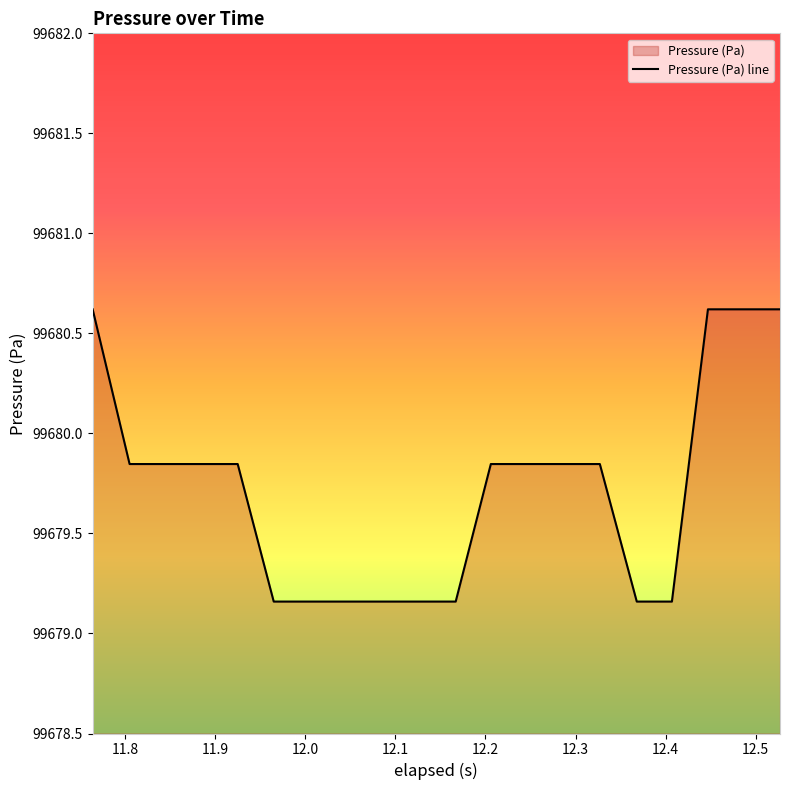

What is the maximum value shown in the chart?

99680.6